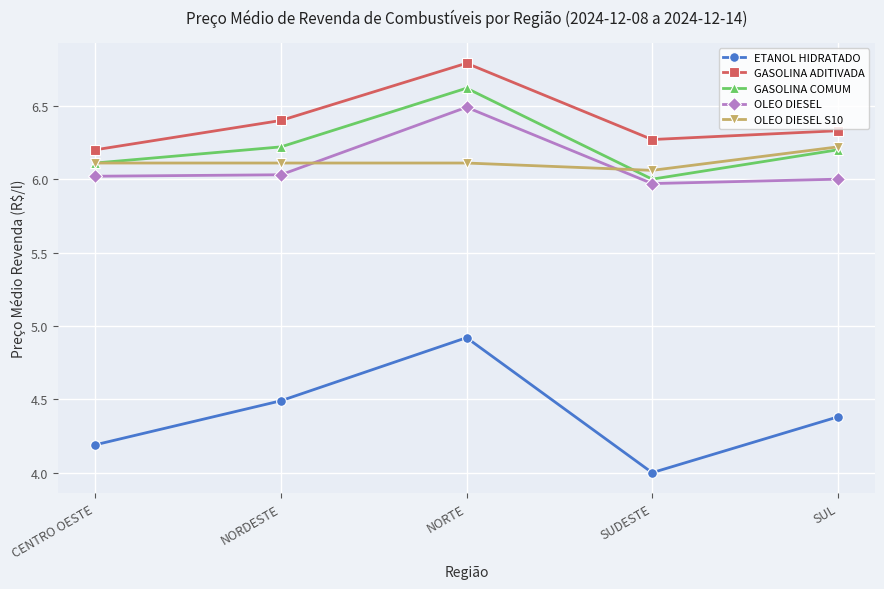

What is the difference between the highest and lowest values at SUDESTE?

2.3